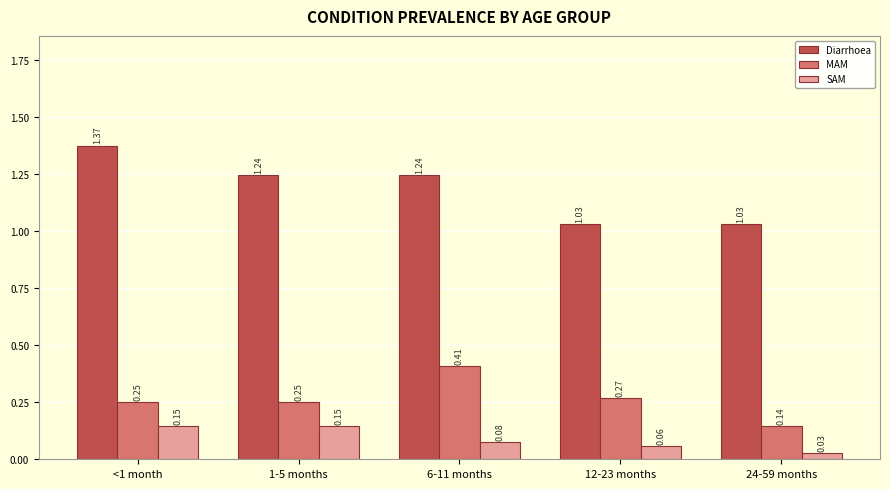

Is the value of SAM at 6-11 months greater than the value of Diarrhoea at 12-23 months?

No